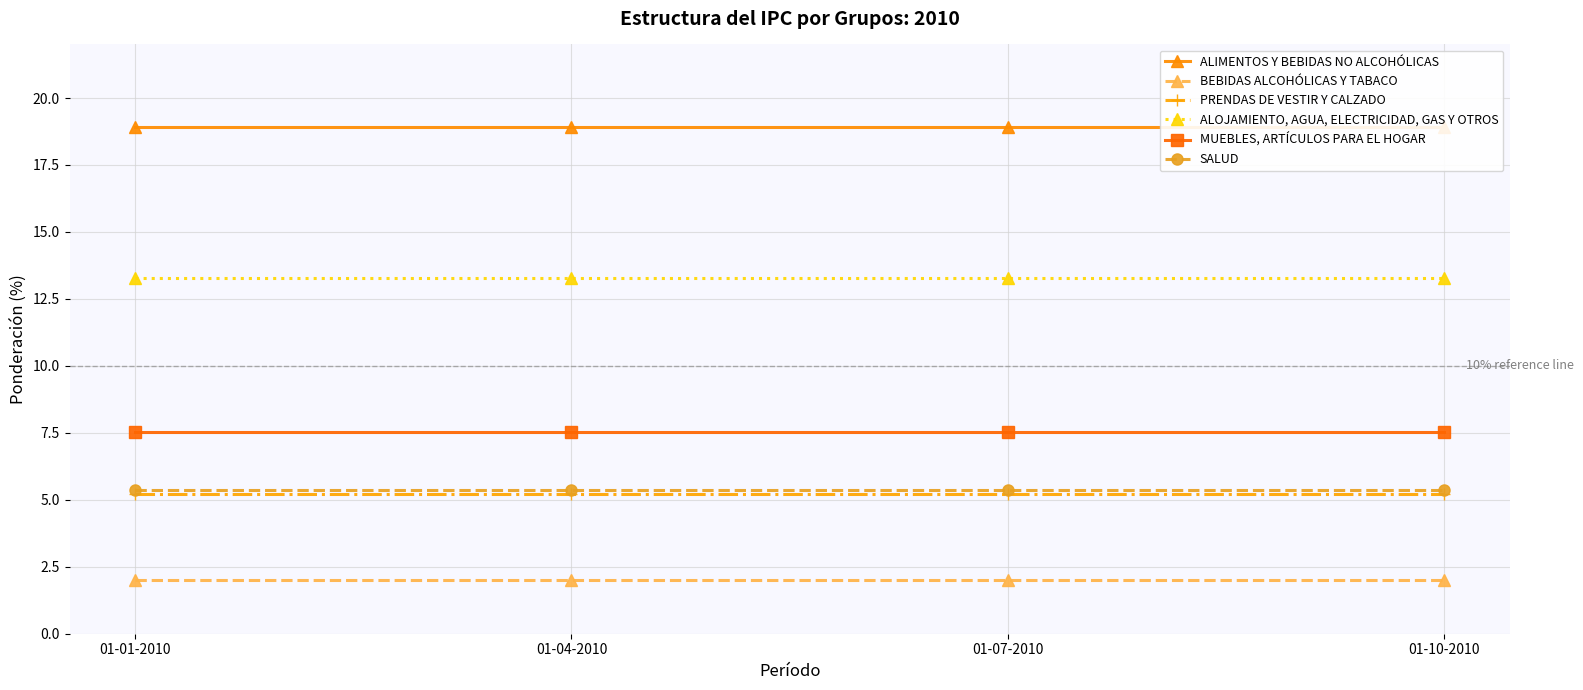

Read the MUEBLES, ARTÍCULOS PARA EL HOGAR value at 01-01-2010.

7.5